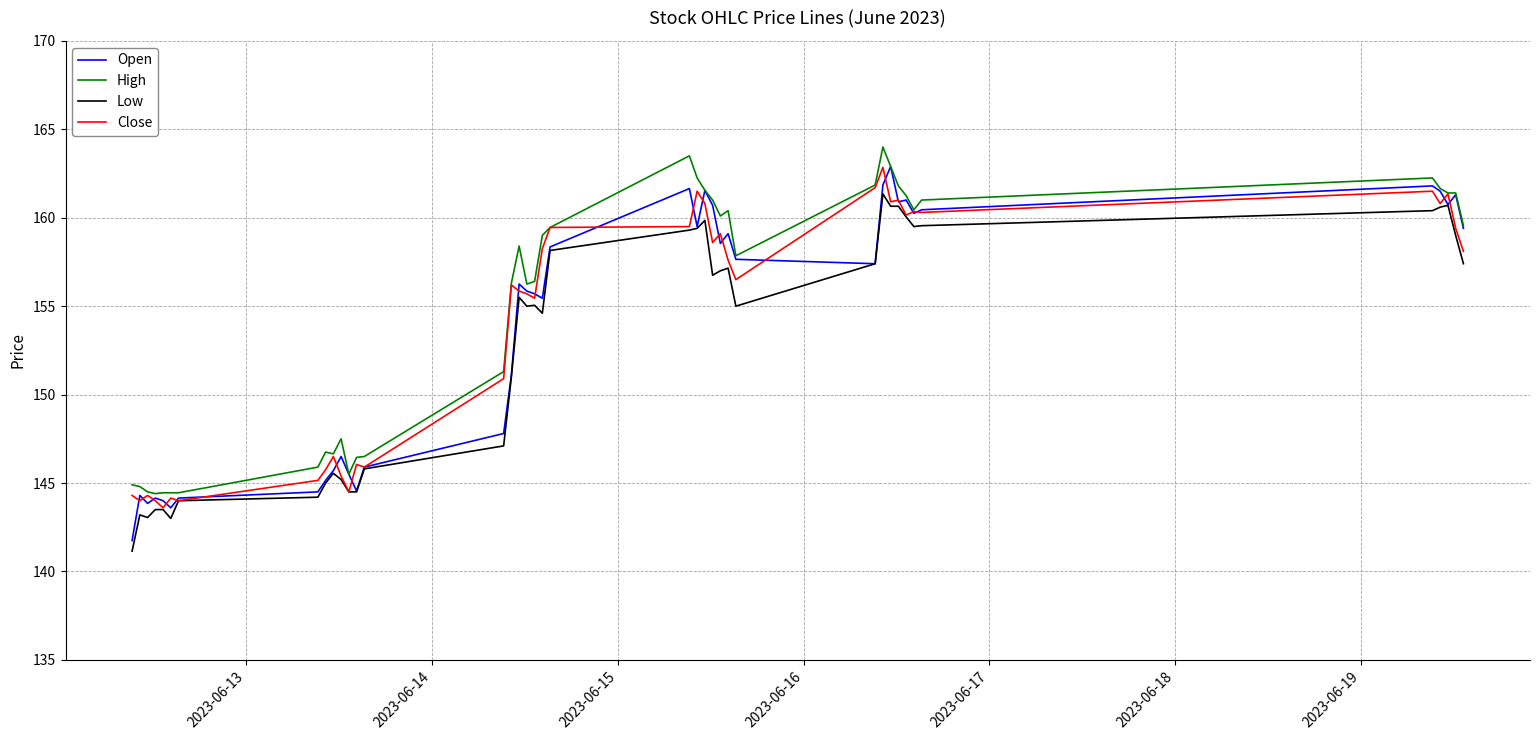

What is the highest value of the Open series?

162.9